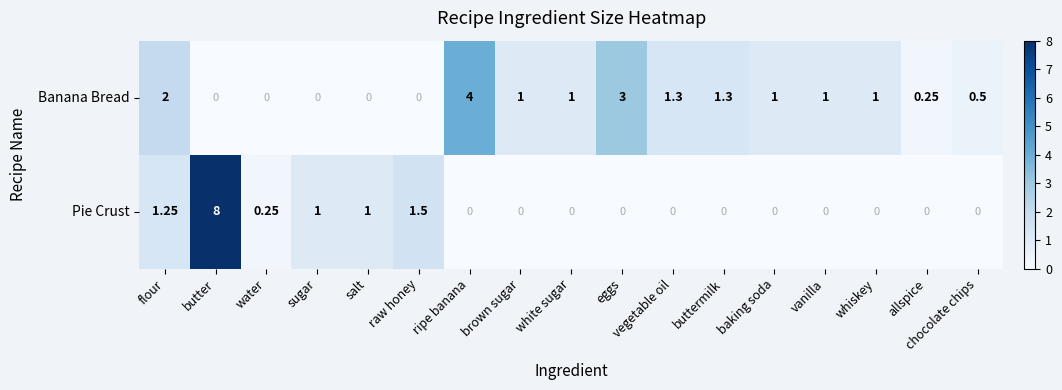

Count the number of categories in the chart.

17